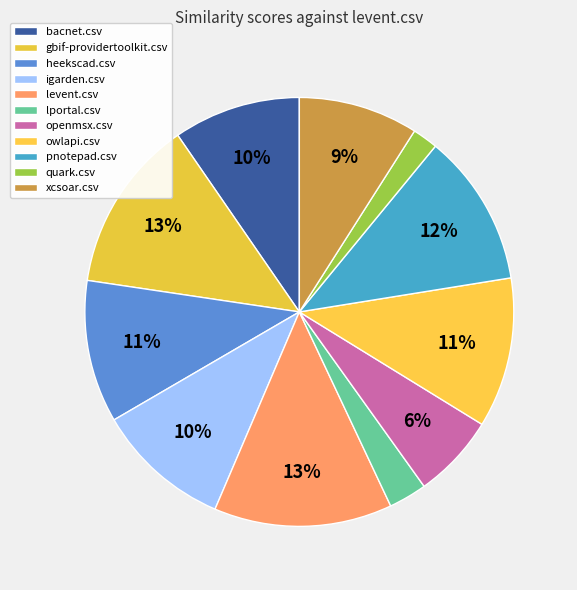

What is the largest slice in the pie chart?

levent.csv